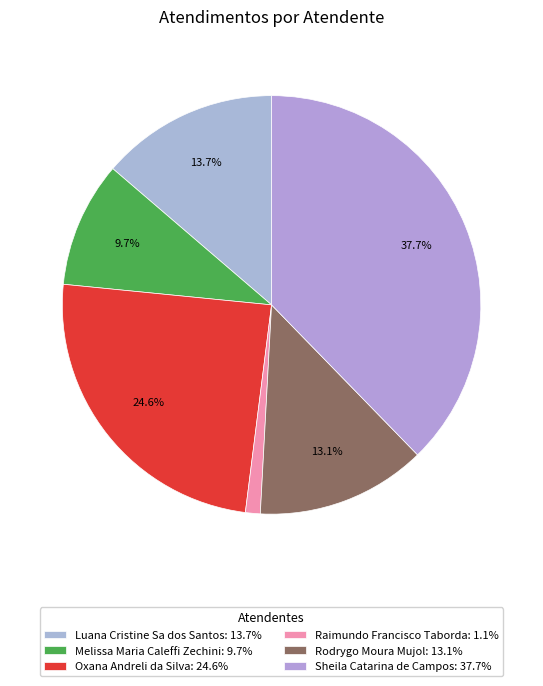

What is the ratio of the value at Rodrygo Moura Mujol to the value at Sheila Catarina de Campos?

0.3